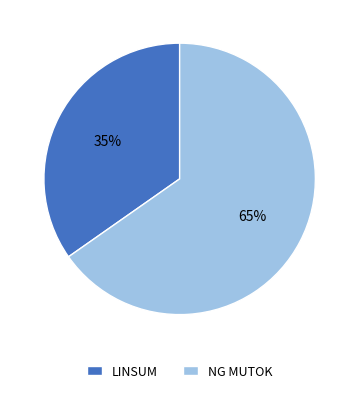

To the nearest percent, what is the combined percentage of NG MUTOK and LINSUM?

100%